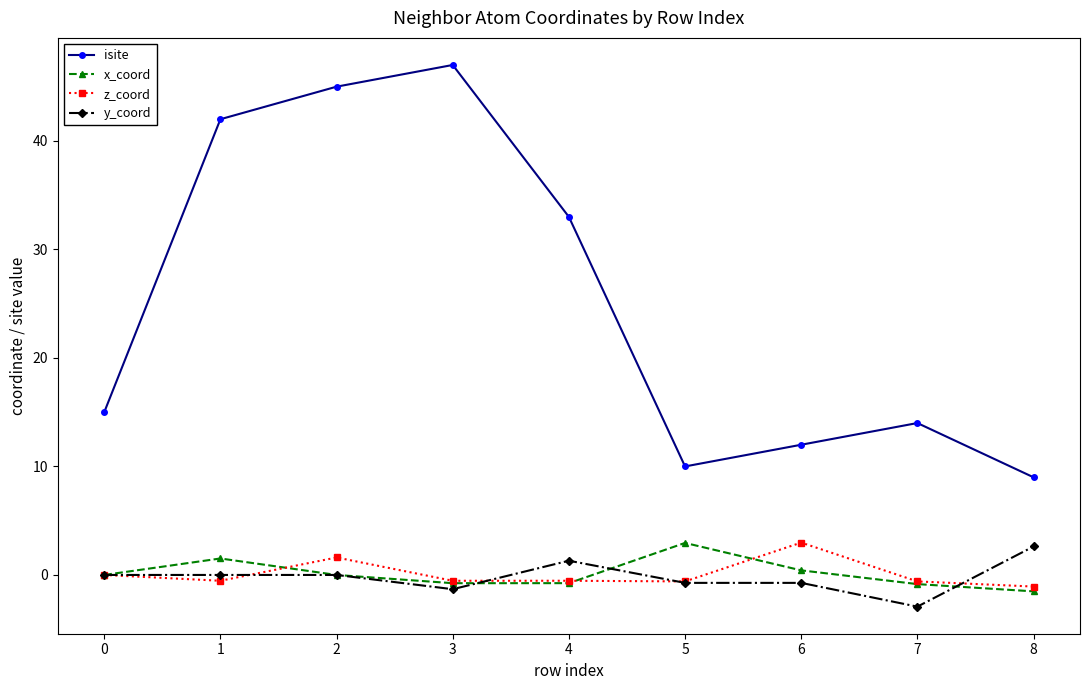

Between 2 and 4, which series saw the biggest shift?

isite